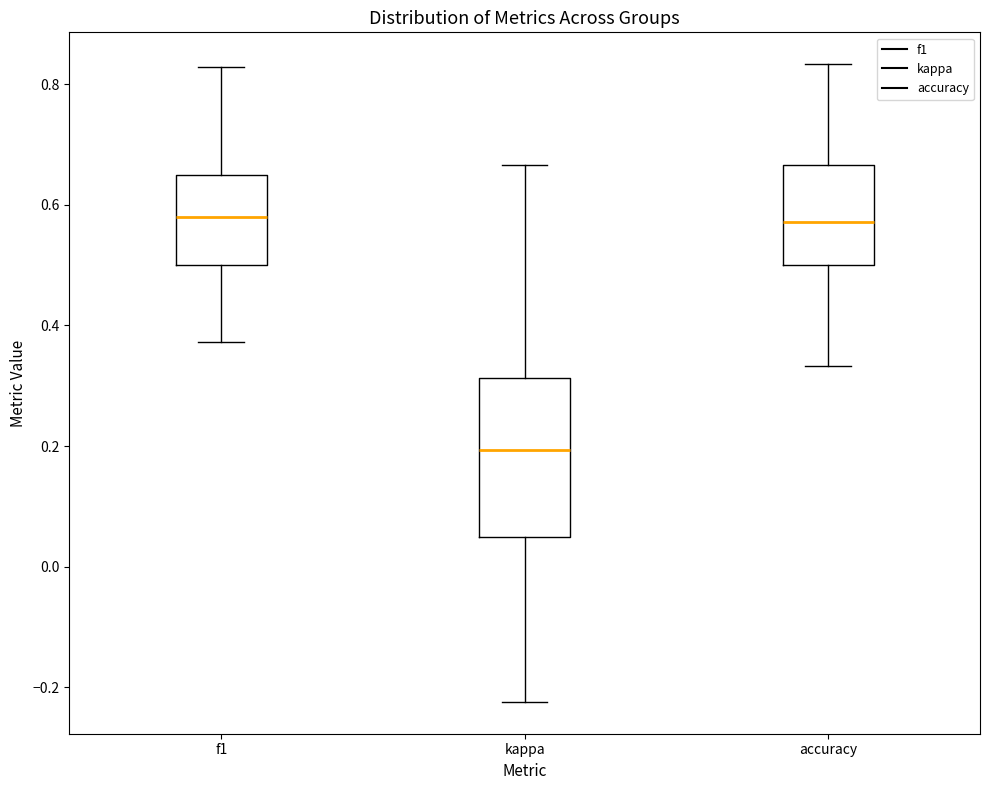

Reading left to right, transcribe this box plot: for each box, give where its median line is, the range the box spans, and where its two whiskers end, as read against the y-axis. The values are not printed on the chart, so give them approximately, as read against the axis.

f1: median 0.58, box 0.50 to 0.66, whiskers 0.38 to 0.82
kappa: median 0.20, box 0.04 to 0.32, whiskers -0.22 to 0.66
accuracy: median 0.58, box 0.50 to 0.66, whiskers 0.34 to 0.84